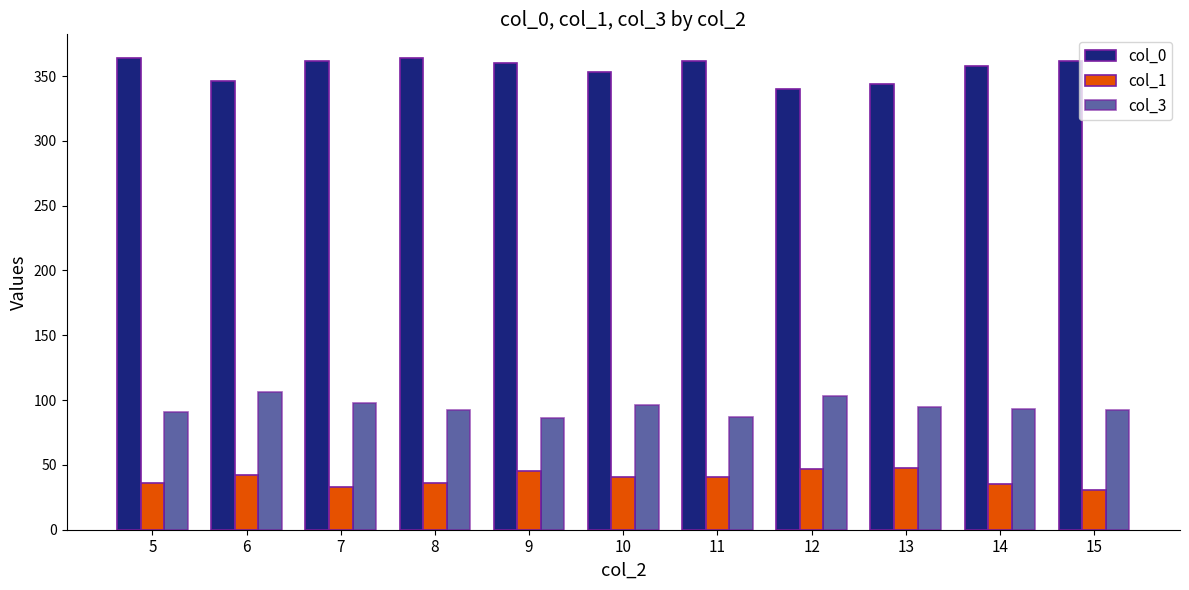

How many data points in col_1 are above 40?

6